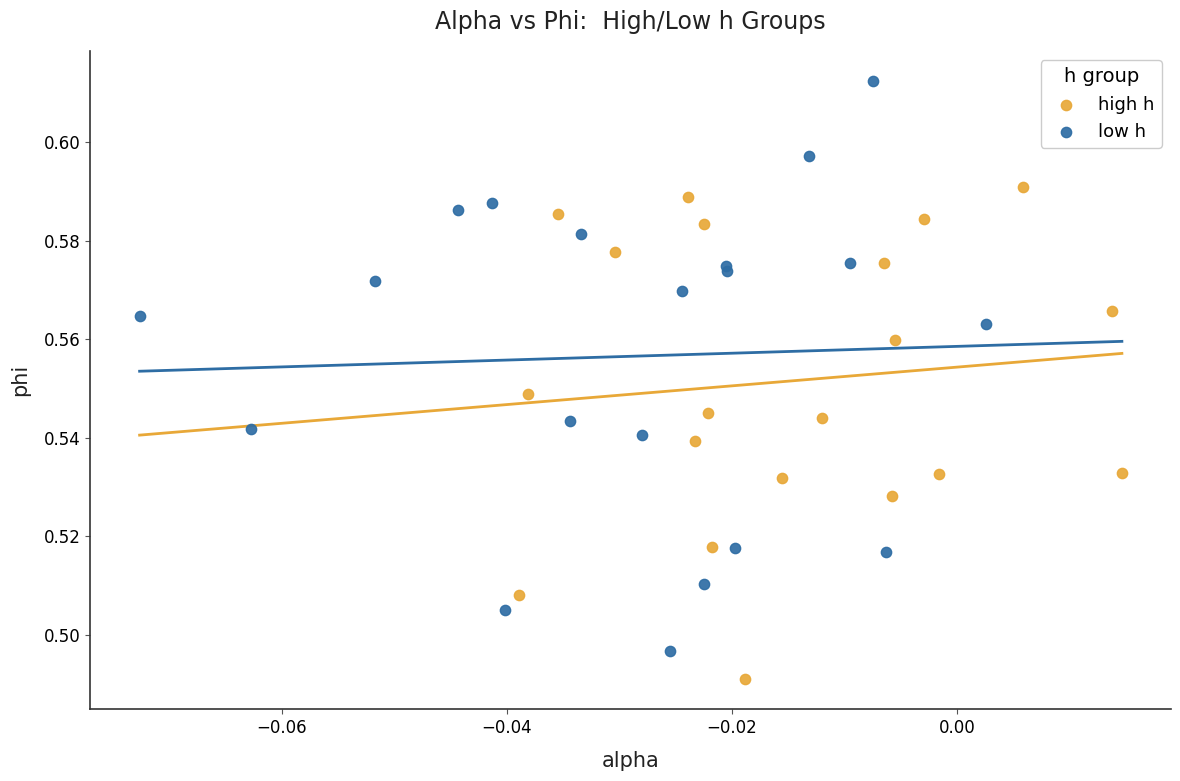

Which series has the largest Y range (max minus min)?

low h